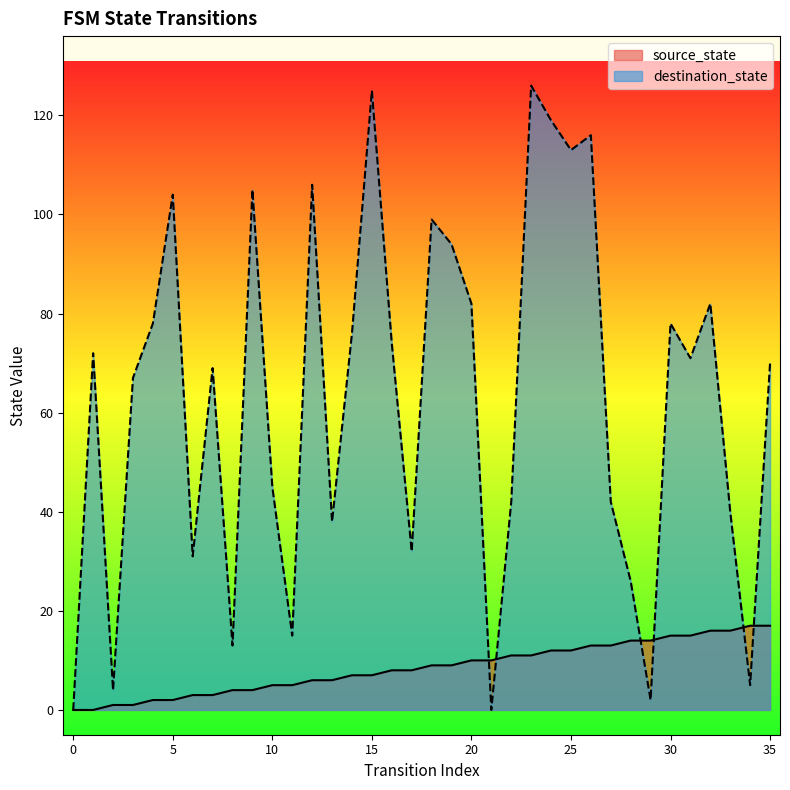

Which category has the highest value in the destination_state series?

23